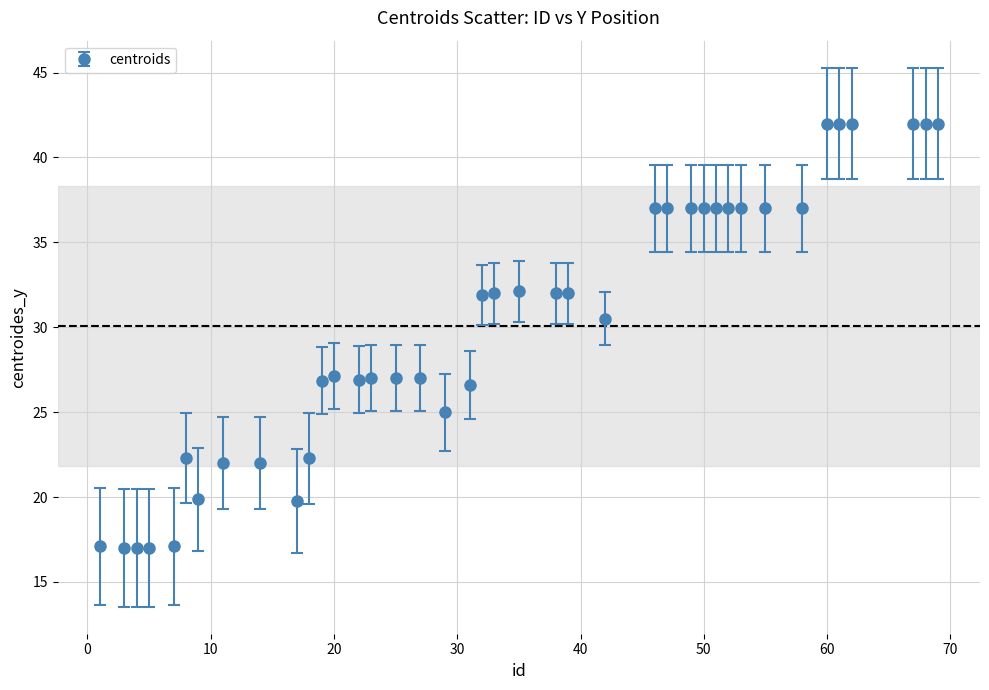

What is the value of the 20th point from the left?

31.9